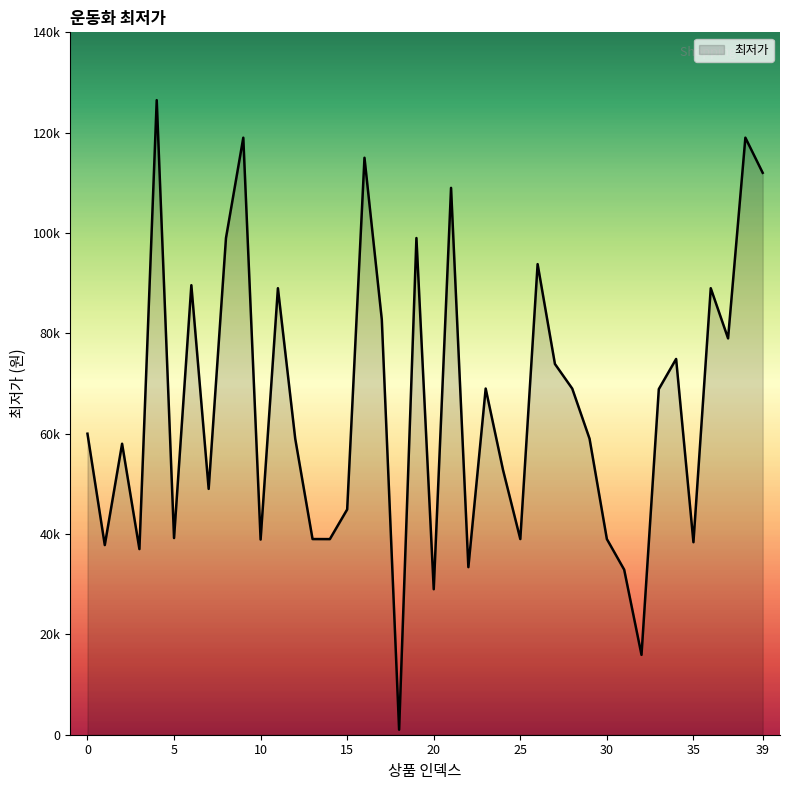

Does the chart have visible grid lines?

No